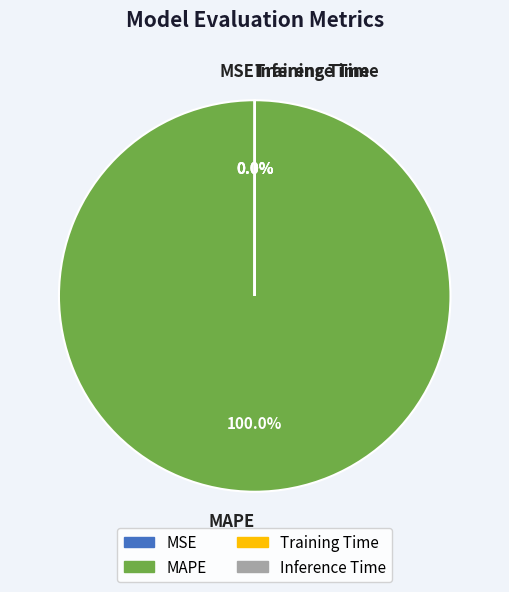

Does MAPE represent more than half of the total?

Yes